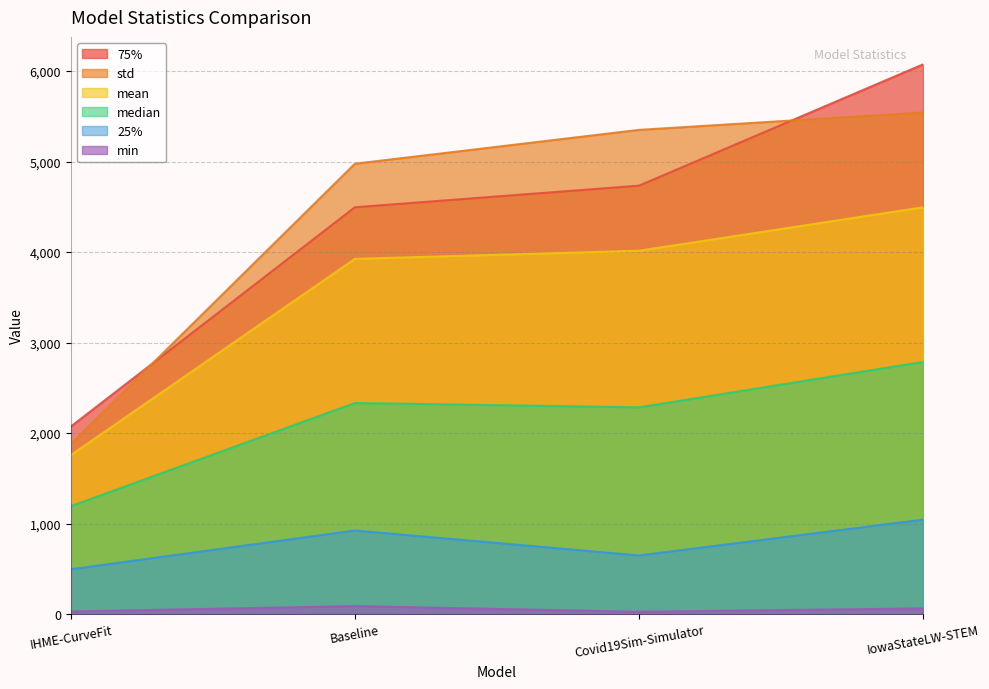

Reading left to right, transcribe all the data shown in this chart.

mean: IHME-CurveFit=1756.1	Baseline=3924.3	Covid19Sim-Simulator=4014.1	IowaStateLW-STEM=4494.1
median: IHME-CurveFit=1192.5	Baseline=2332.3	Covid19Sim-Simulator=2284.3	IowaStateLW-STEM=2786.0
std: IHME-CurveFit=1878.8	Baseline=4975.5	Covid19Sim-Simulator=5349.4	IowaStateLW-STEM=5541.8
min: IHME-CurveFit=28.9	Baseline=88.4	Covid19Sim-Simulator=26.0	IowaStateLW-STEM=63.0
25%: IHME-CurveFit=495.3	Baseline=923.6	Covid19Sim-Simulator=647.9	IowaStateLW-STEM=1043.5
75%: IHME-CurveFit=2071.8	Baseline=4494.6	Covid19Sim-Simulator=4733.0	IowaStateLW-STEM=6073.0